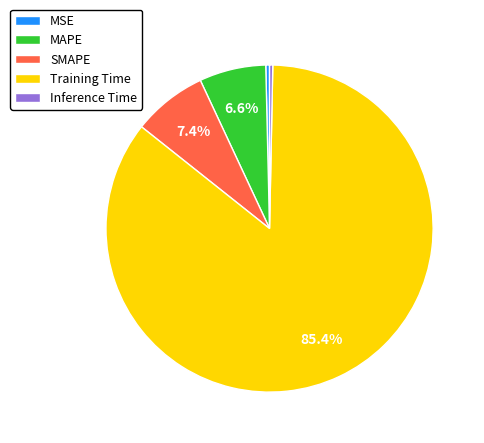

Which slice is the largest?

Training Time